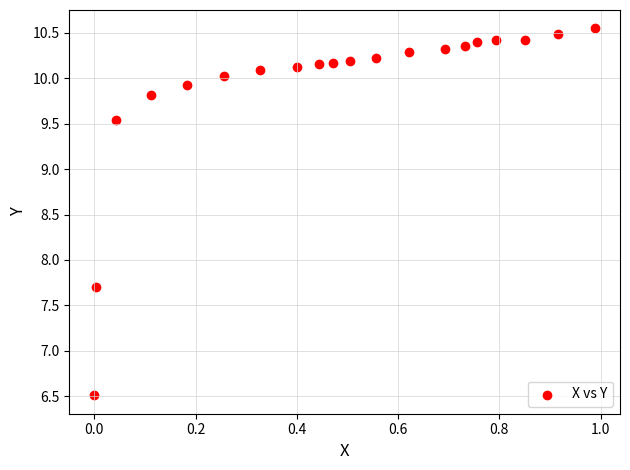

What is the range of X values (max minus min)?

1.0